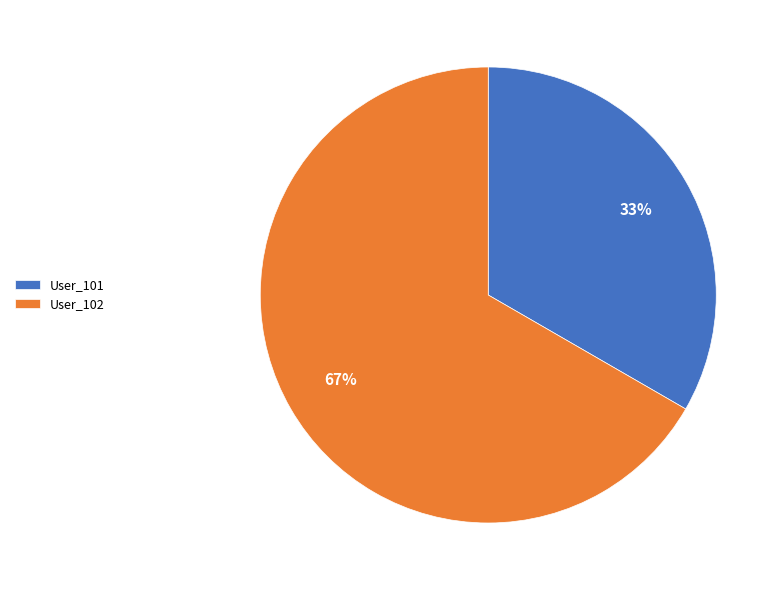

What is the smallest slice in the pie chart?

User_101